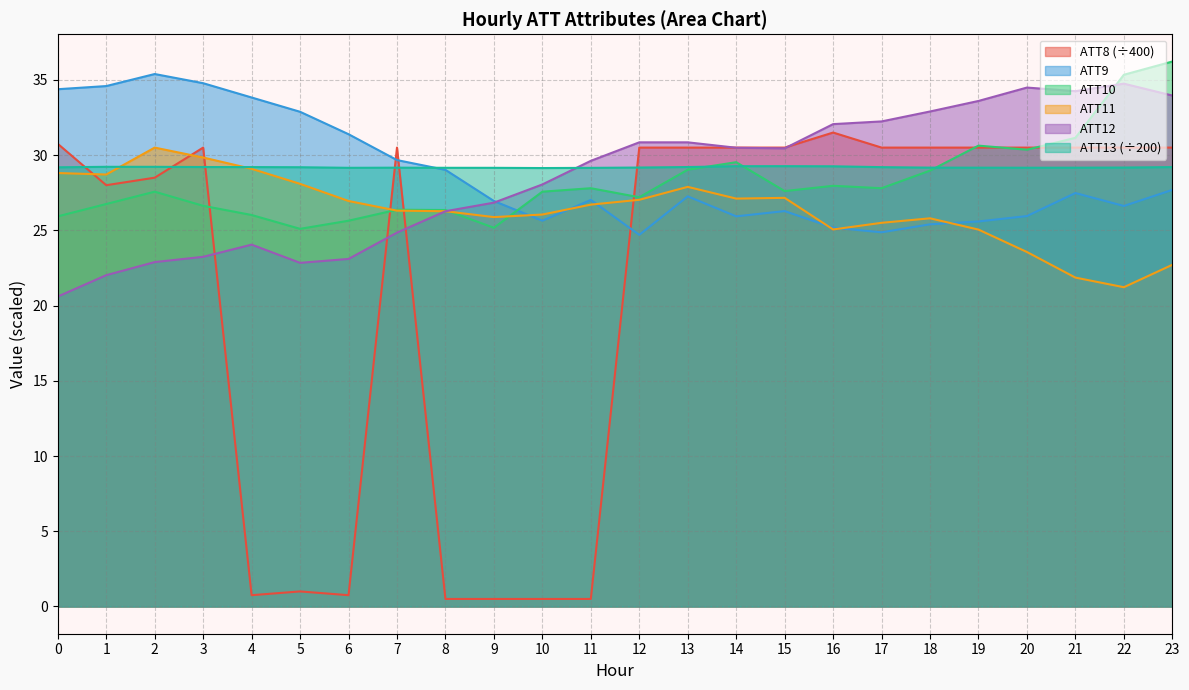

What are all the series names shown in the legend?

ATT8 (÷400), ATT9, ATT10, ATT11, ATT12, ATT13 (÷200)